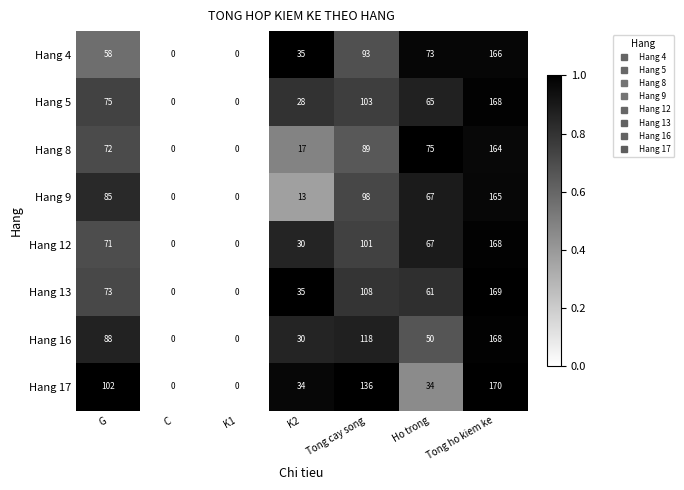

At which label is Hang 12 closest to 84?

G